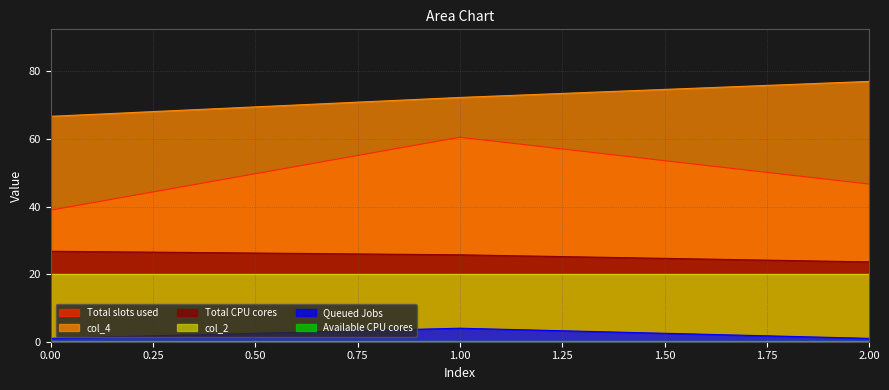

What is the difference between the highest and lowest values at 0?

65.7